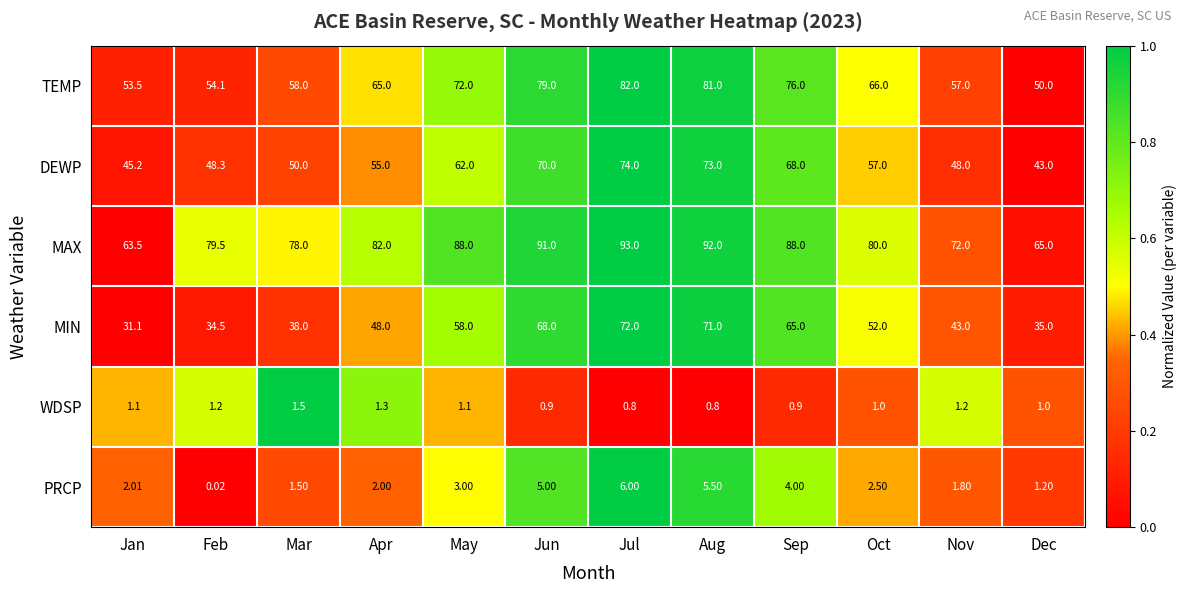

Between Jun and Dec, which series saw the biggest shift?

MIN